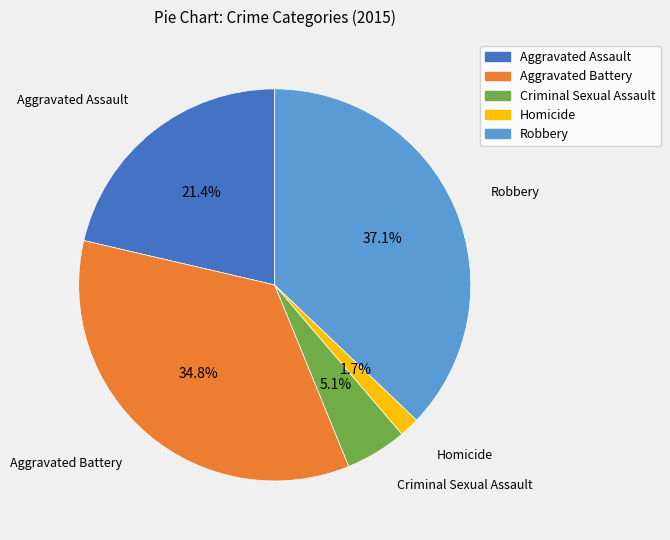

The Robbery slice represents 24% of the pie. True or false?

False